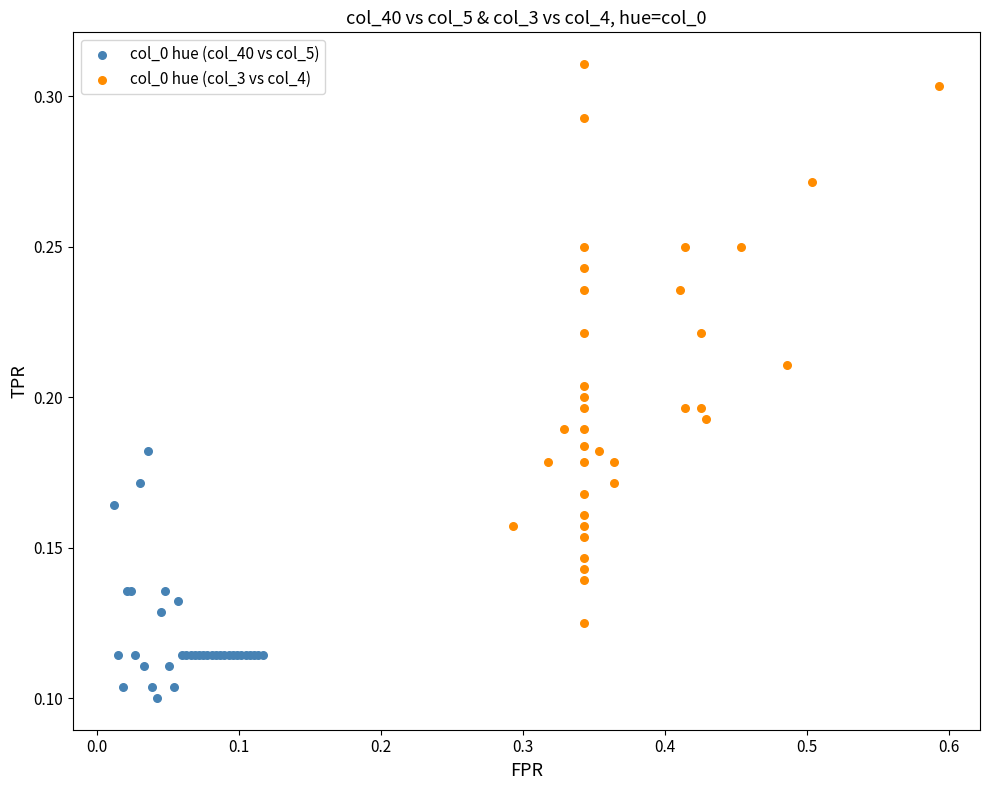

What are all the series names shown in the legend?

col_0 hue (col_40 vs col_5), col_0 hue (col_3 vs col_4)